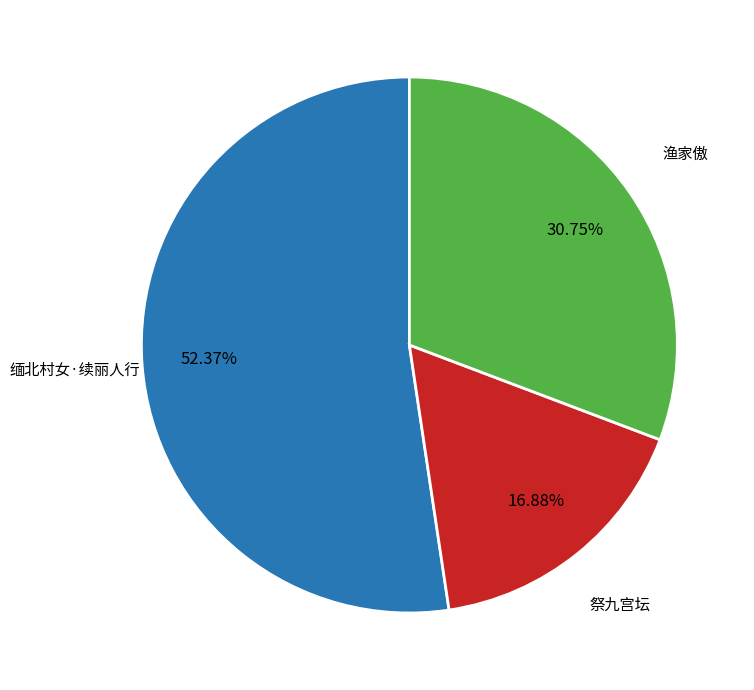

Count the number of slices in the pie.

3